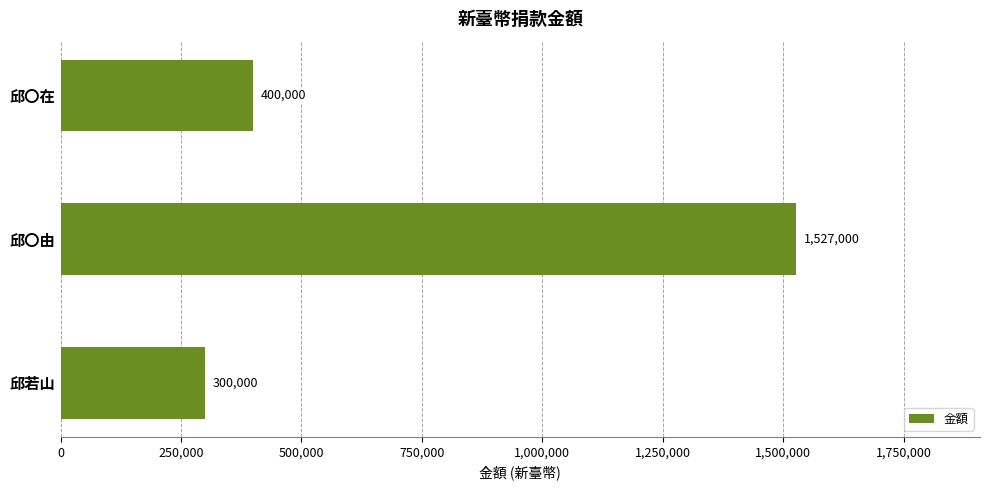

Reading bottom to top, list all the values displayed in this chart.

邱若山=300000	邱〇由=1527000	邱〇在=400000